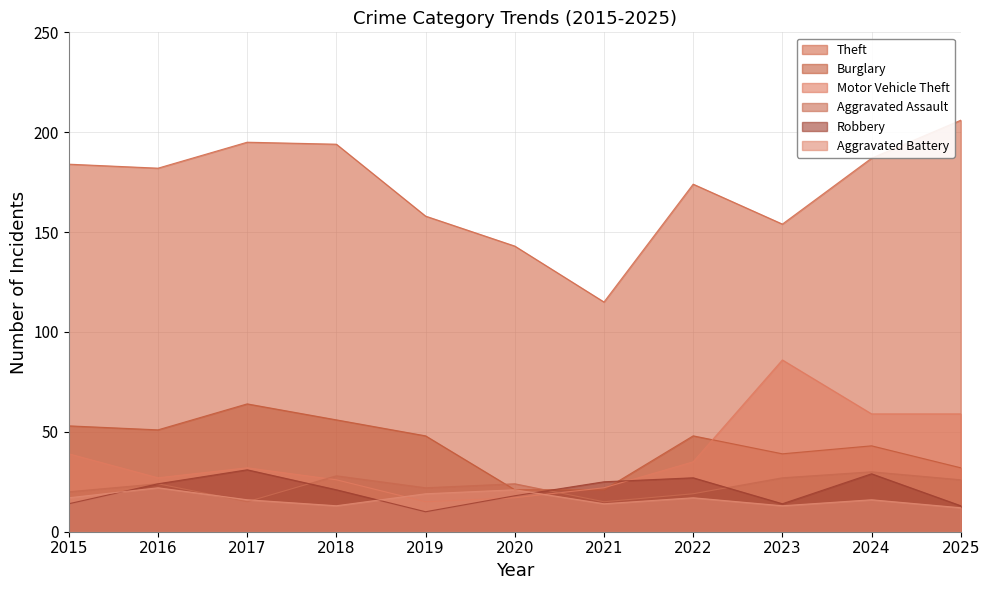

How many distinct data groups are displayed?

6